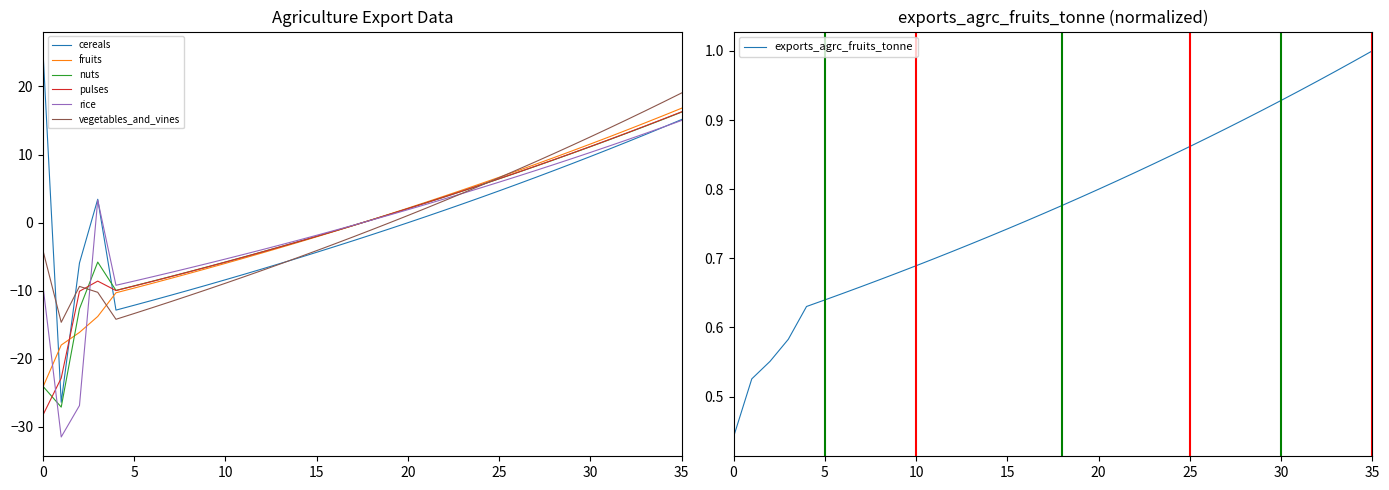

What is the value of the exports_agrc_pulses_tonne point at the 30th from the left?

10.2